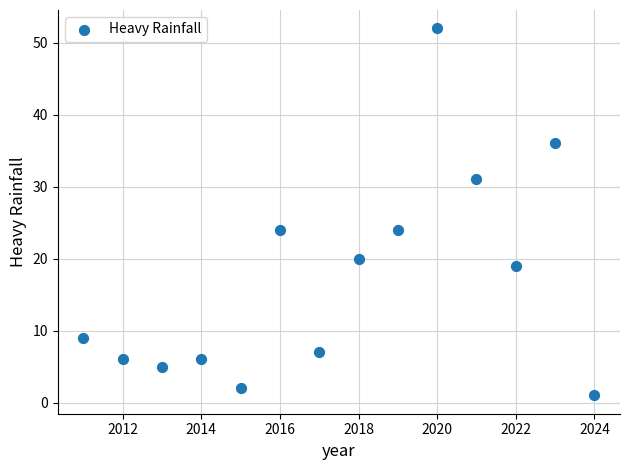

What is the range of Y values (max minus min)?

51